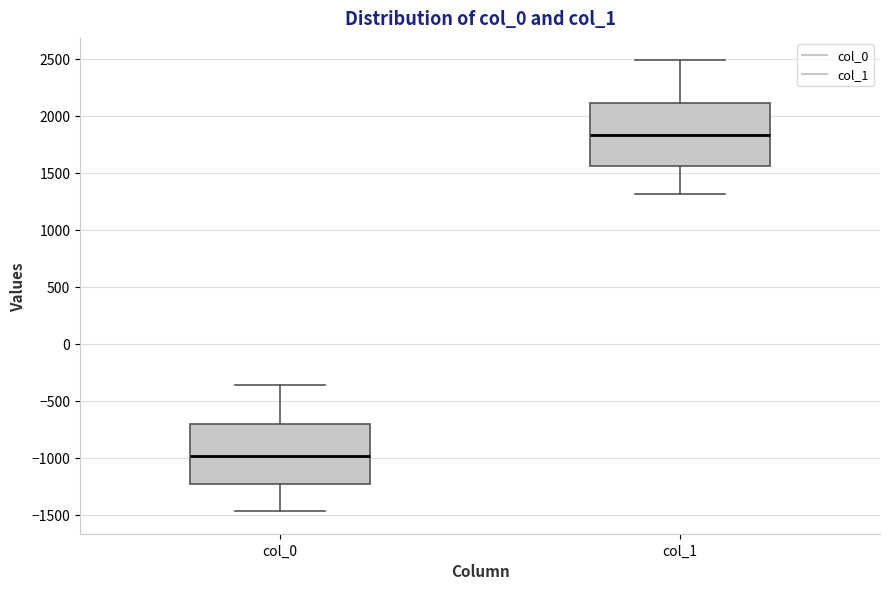

Which box has the highest median line?

col_1